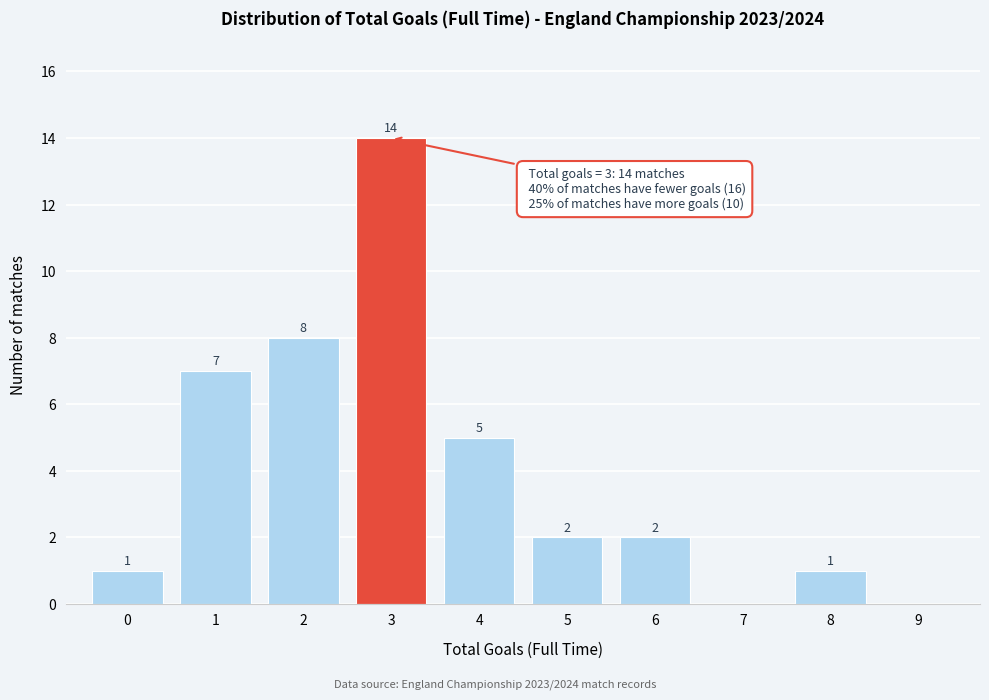

Over which range of the x-axis is the bar tallest?

2.5 to 3.5